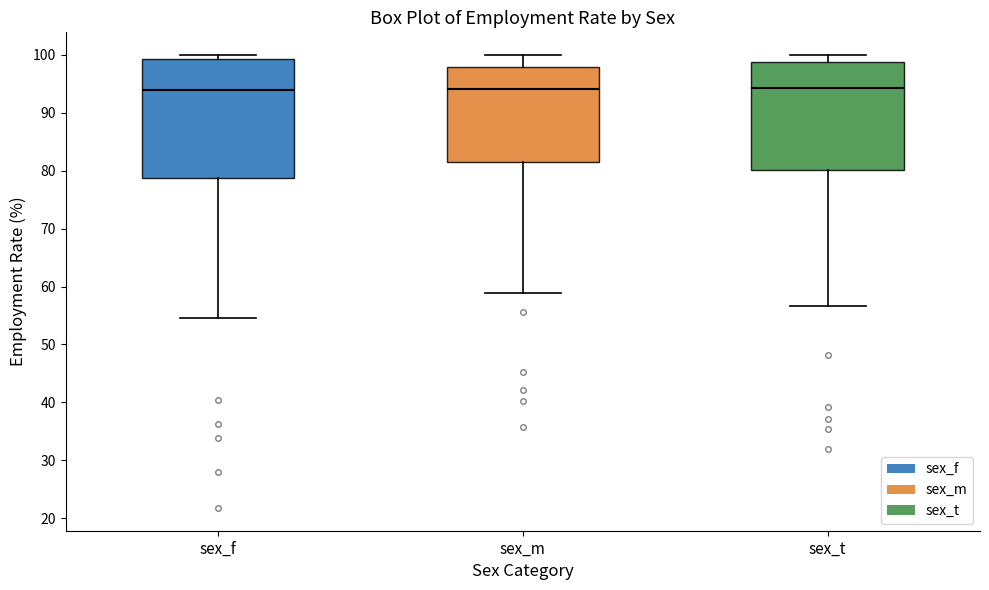

Which box is the tallest, from its lower edge to its upper edge?

sex_f